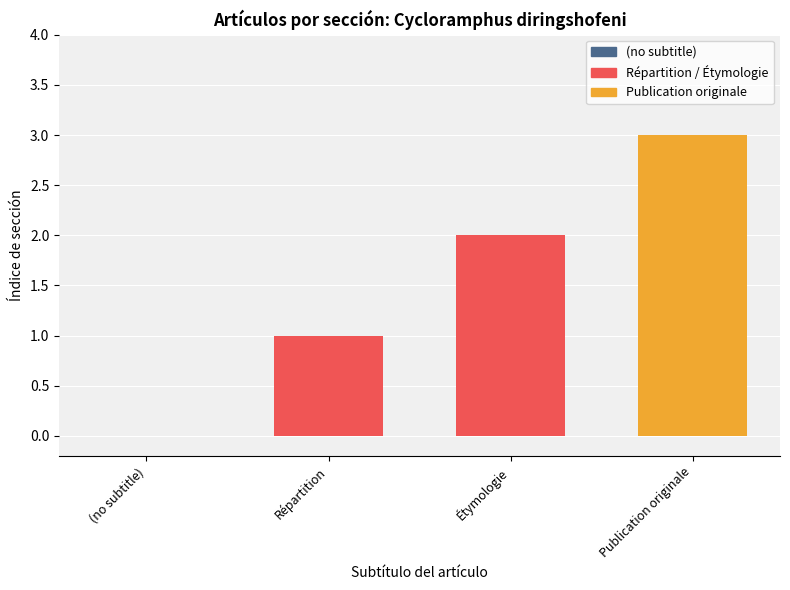

How many values are above zero?

3